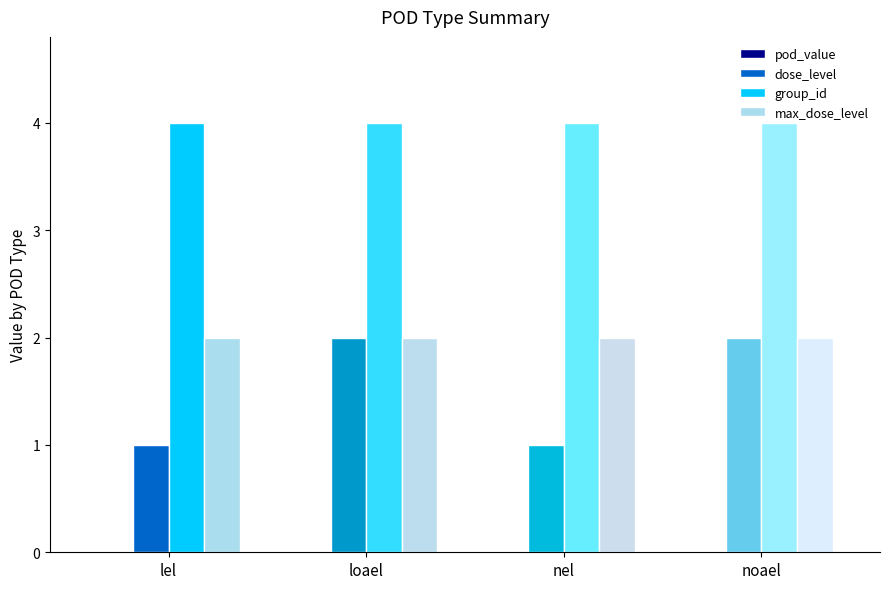

Between nel and noael, which series saw the biggest shift?

dose_level